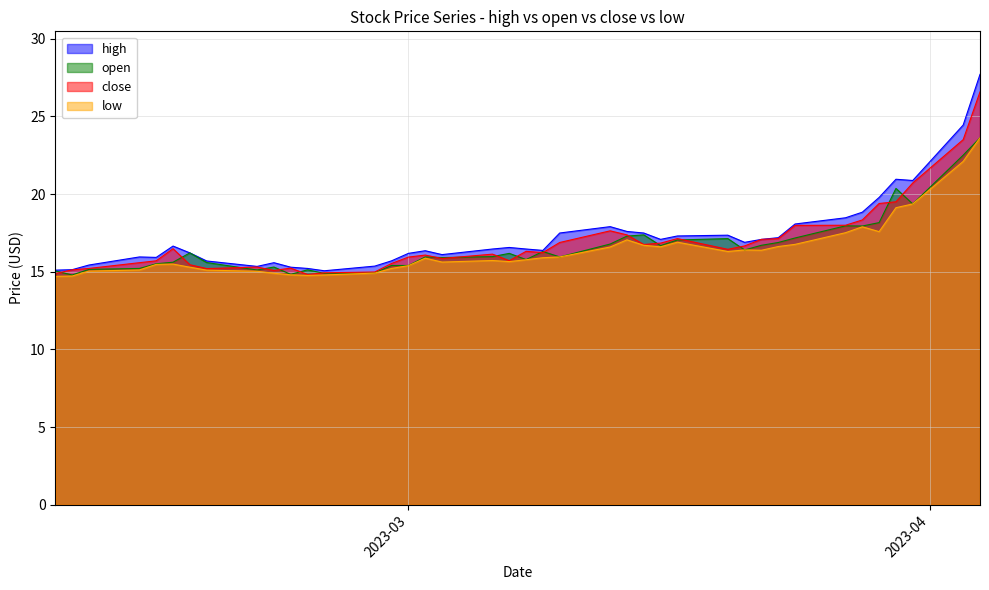

Which series has the largest total across all categories?

high